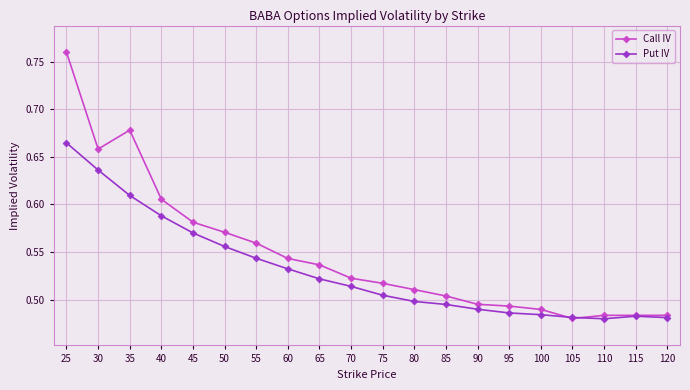

Rank the series by their average value, from lowest to highest.

Put IV, Call IV